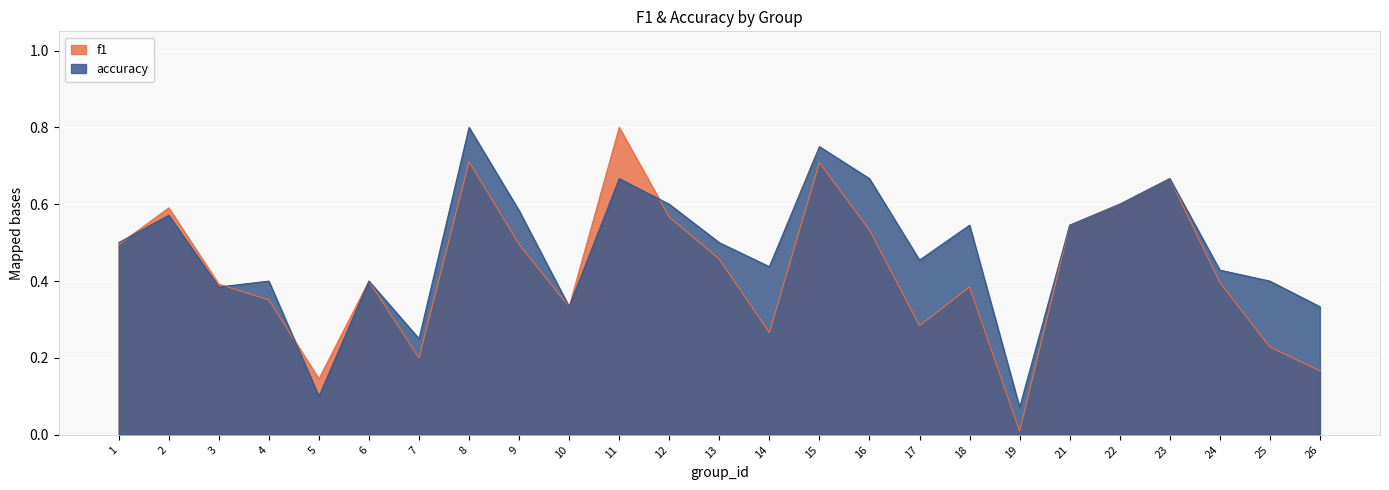

What is the sum of the accuracy values at 6 and 16?

1.1